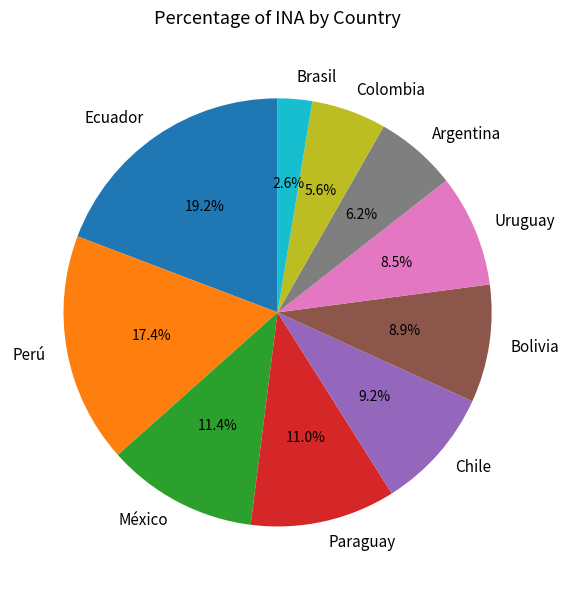

Is there a majority slice in this chart?

No